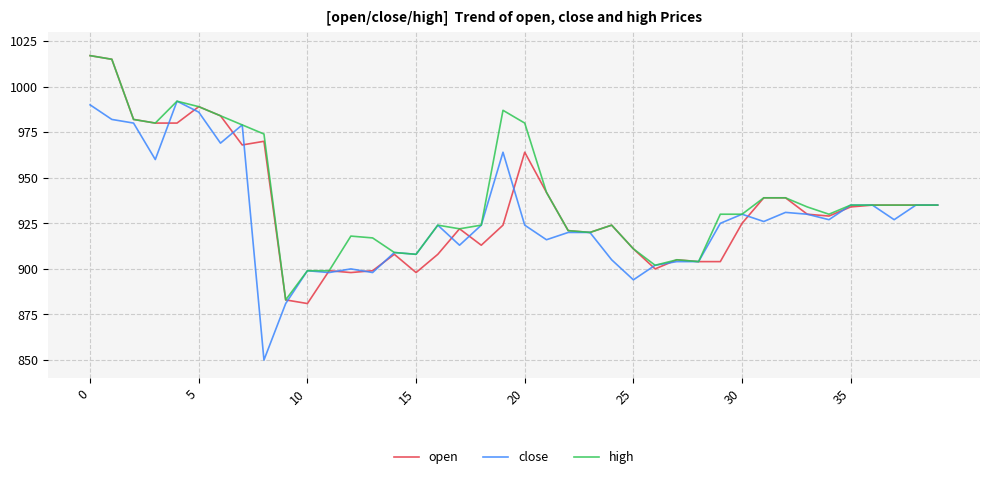

What is the difference between the maximum and minimum values in the high series?

134